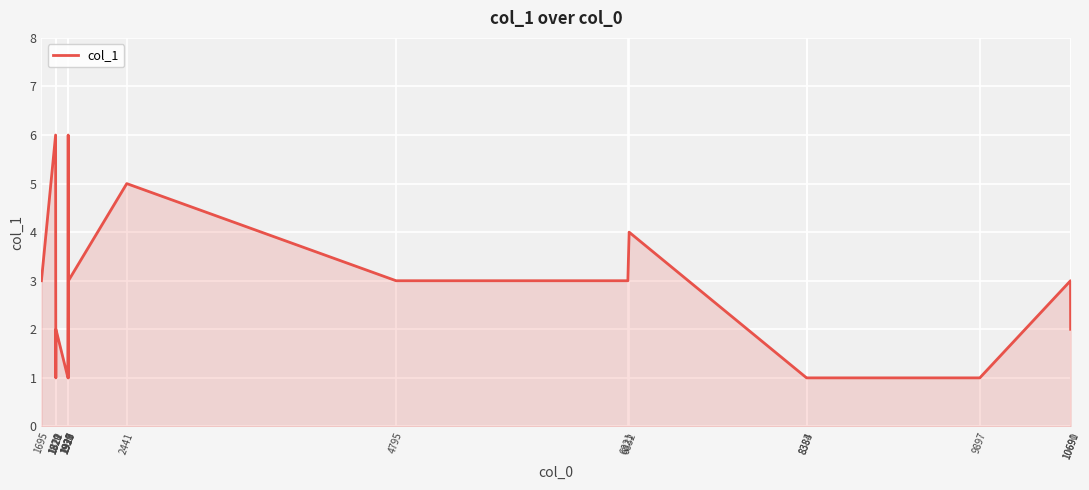

The value at 1695 is 1. True or false?

False